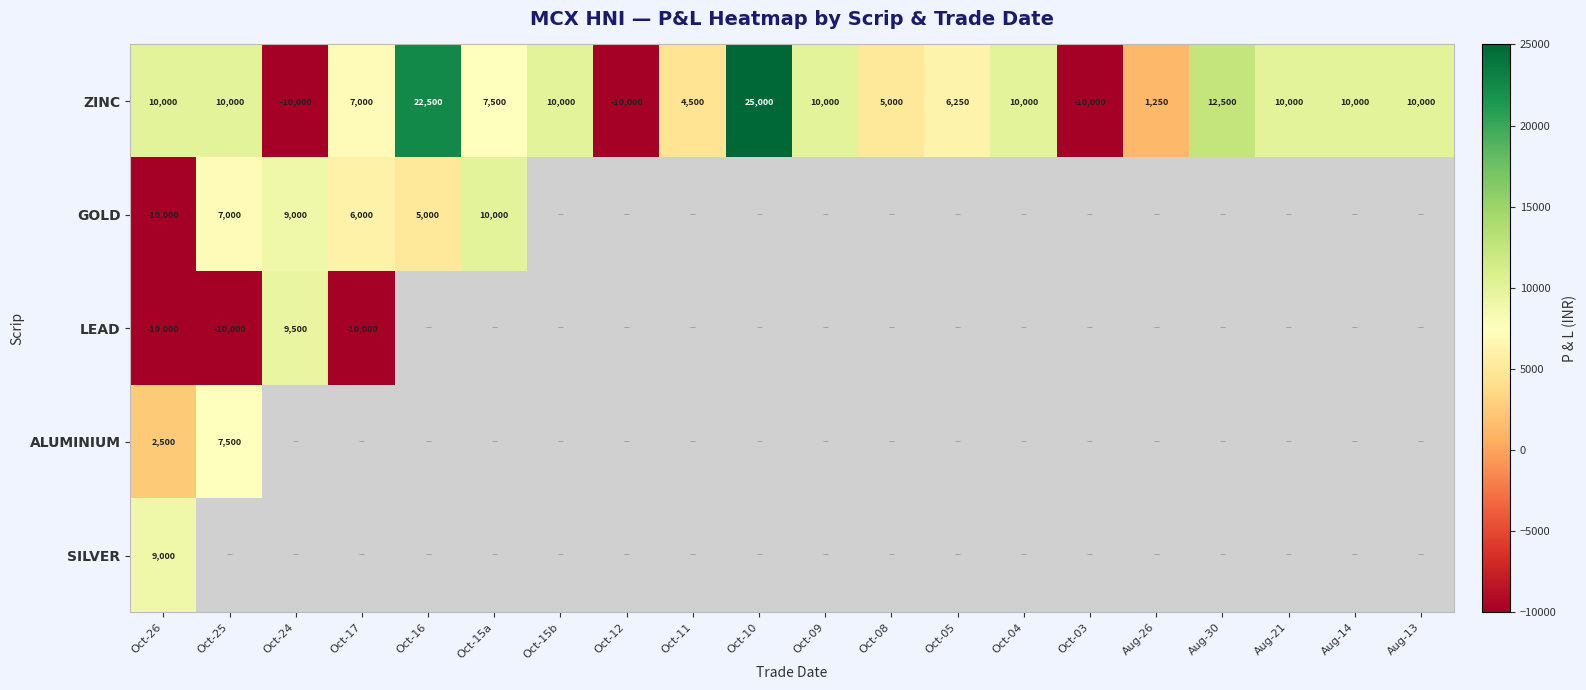

The value of ZINC at Oct-05 is 6250. True or false?

True